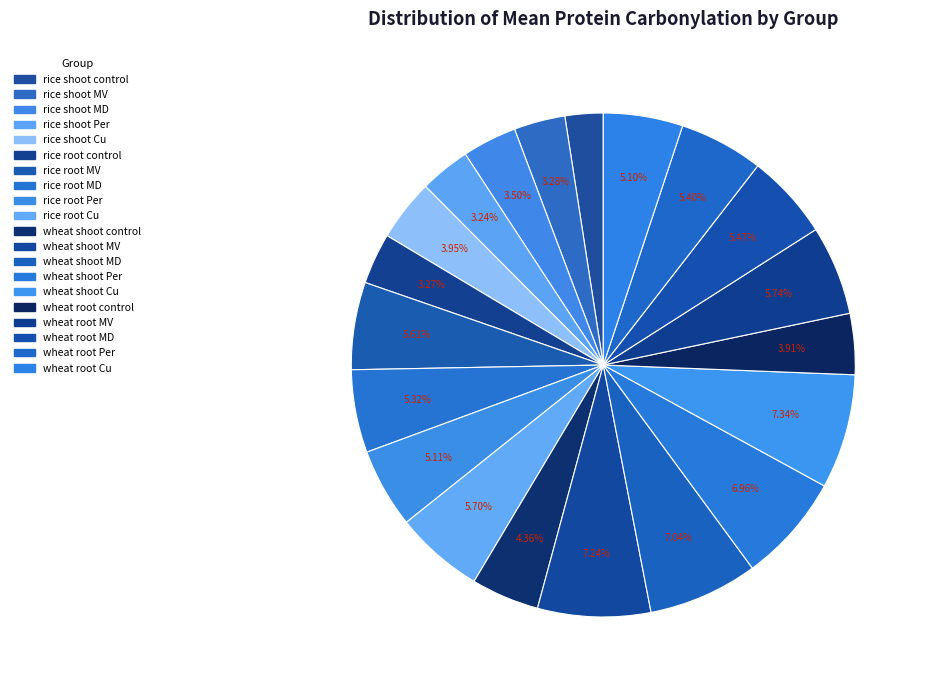

What is the total percentage of wheat root control and wheat root Cu?

9.0%